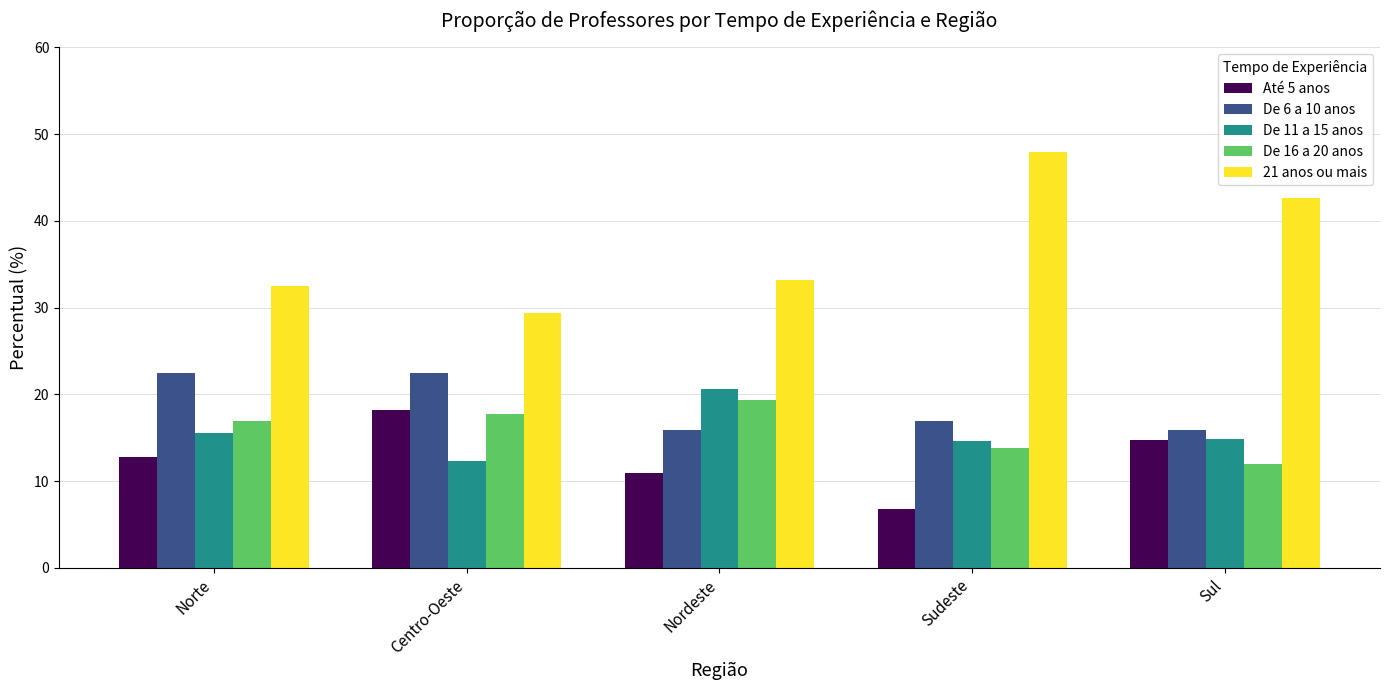

True or false: De 11 a 15 anos has a value of 20.3 at Sudeste.

False